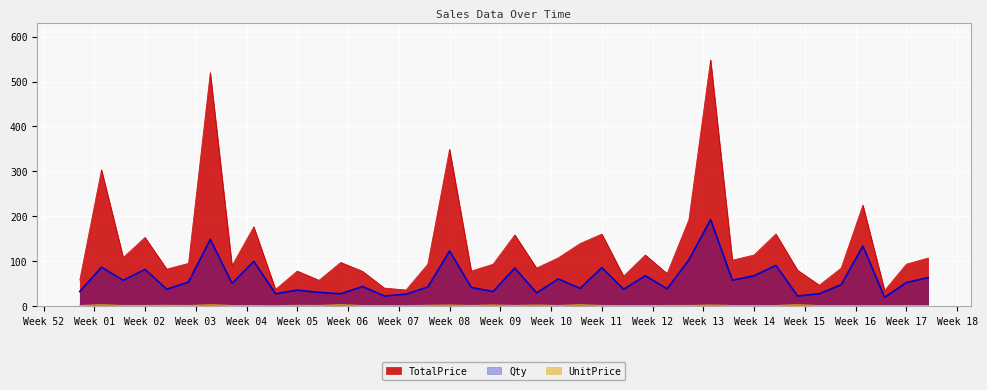

Reading right to left, list all the values displayed in this chart.

TotalPrice: 107.5	93.8	35.4	225.1	85.0	47.0	80.3	161.1	114.2	102.7	548.1	192.6	72.9	114.2	67.3	160.8	139.6	108.0	85.2	158.9	93.7	78.5	349.3	93.7	36.5	40.7	77.9	97.7	58.0	78.5	37.8	177.0	90.3	520.0	95.6	82.8	153.3	108.5	303.6	58.4
Qty: 64.0	53.0	20.0	134.0	48.0	28.0	23.0	91.0	68.0	58.0	193.0	103.0	39.0	68.0	38.0	86.0	40.0	61.0	30.0	85.0	33.0	42.0	123.0	43.0	27.0	23.0	44.0	28.0	31.0	36.0	28.0	100.0	51.0	149.0	54.0	38.0	82.0	58.0	87.0	33.0
UnitPrice: 1.7	1.8	1.8	1.7	1.8	1.7	3.5	1.8	1.7	1.8	2.8	1.9	1.9	1.7	1.8	1.9	3.5	1.8	2.8	1.9	2.8	1.9	2.8	2.2	1.4	1.8	1.8	3.5	1.9	2.2	1.4	1.8	1.8	3.5	1.8	2.2	1.9	1.9	3.5	1.8